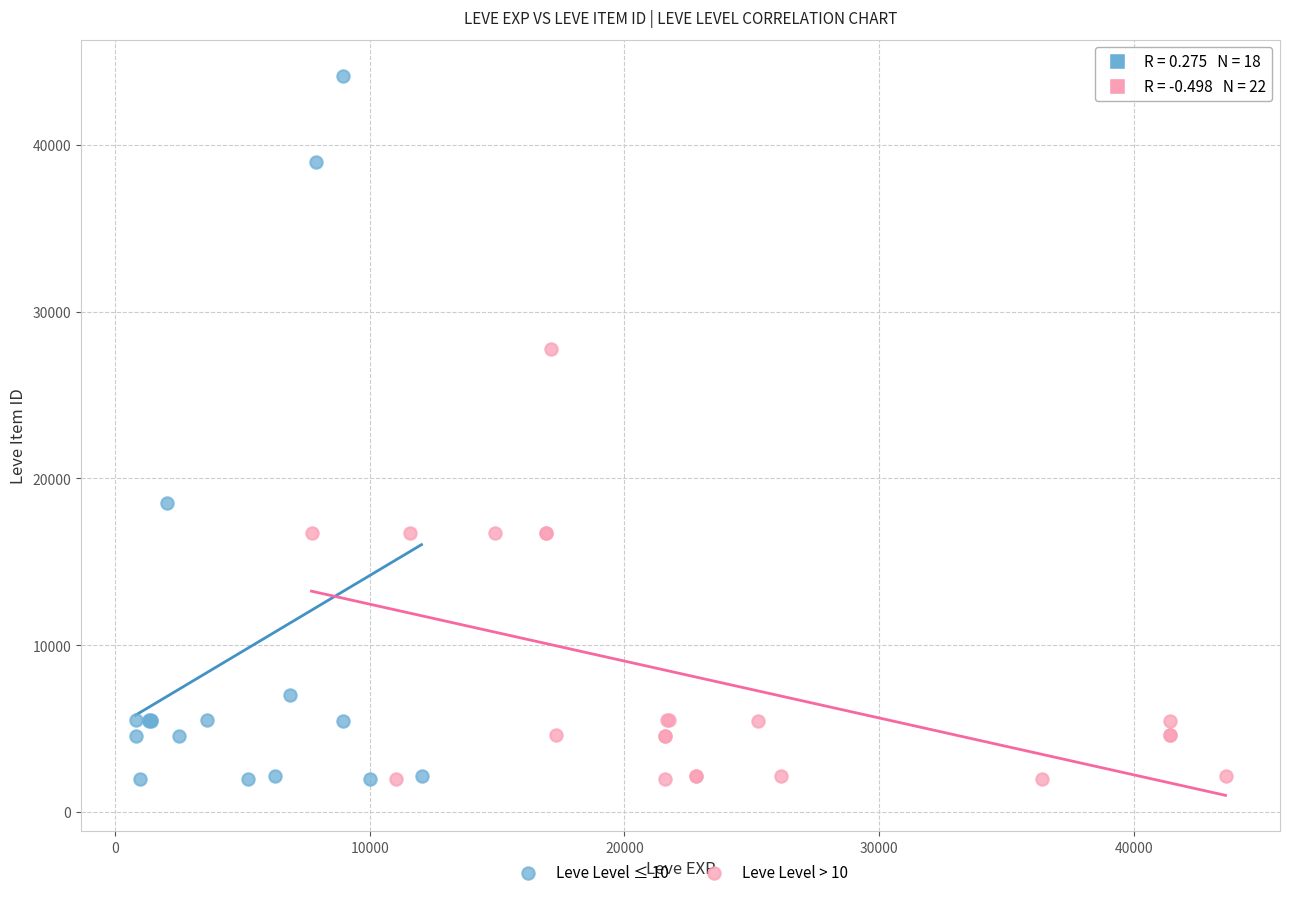

Which series has the widest spread of Y values?

Leve Level ≤ 10